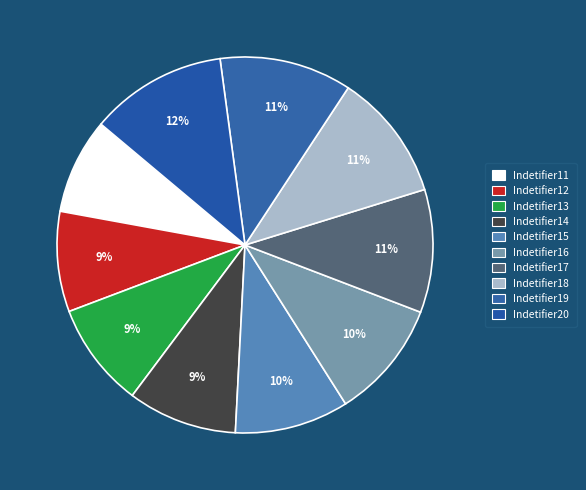

How many slices are in this pie chart?

10